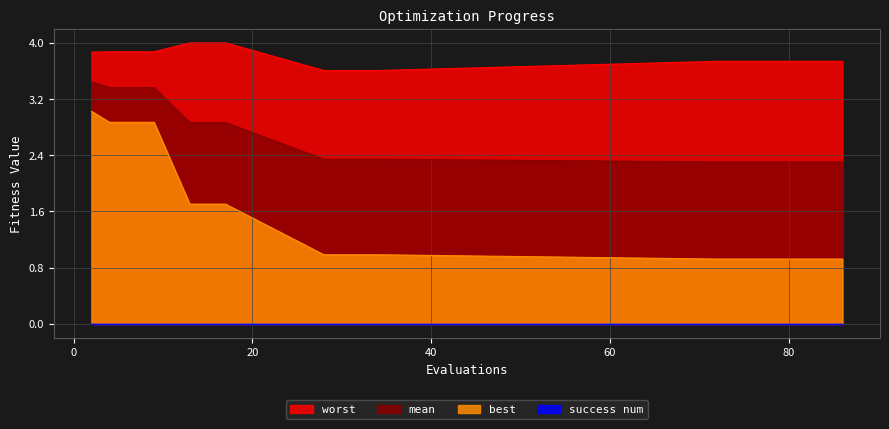

What is the average value of the worst series?

3.8